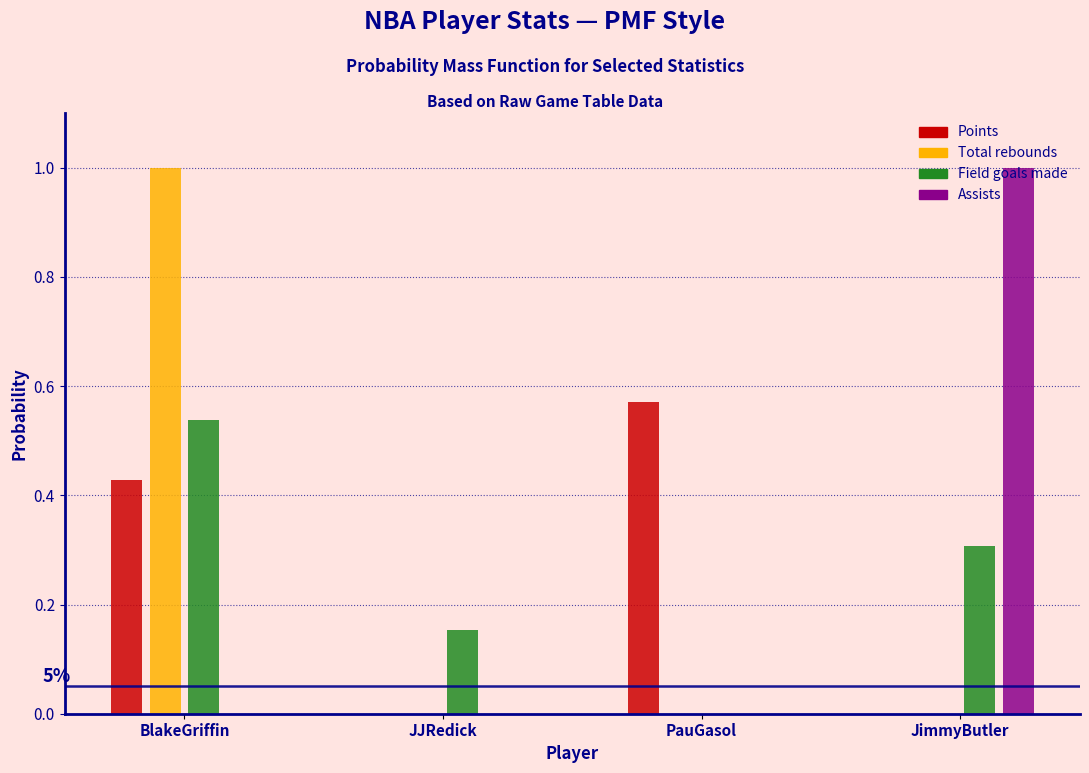

Between BlakeGriffin and JJRedick, which series saw the biggest shift?

Total rebounds